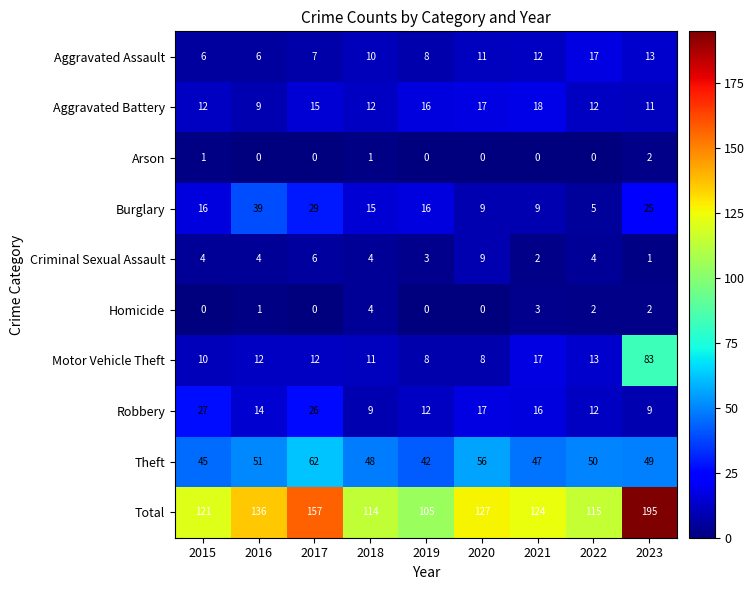

At which label does Homicide reach its peak?

2018